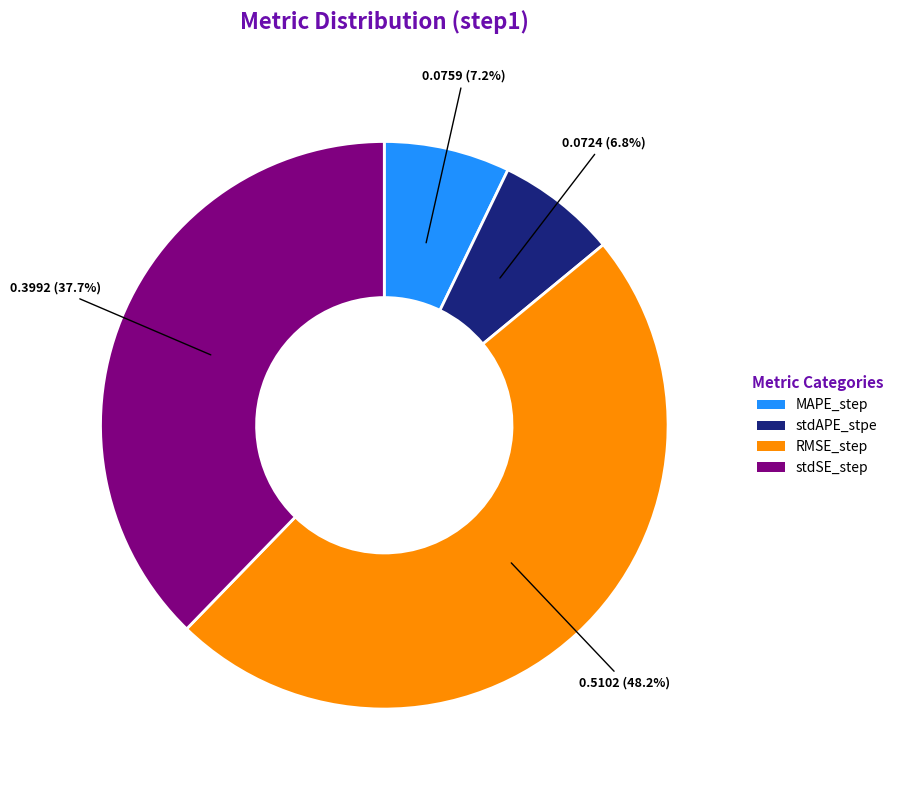

The MAPE_step slice represents 7% of the pie. True or false?

True